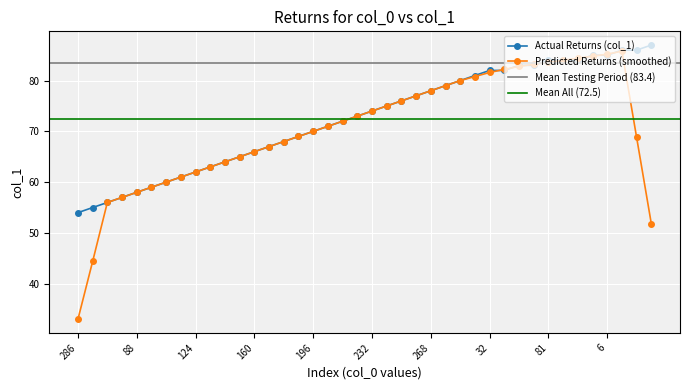

The value of Actual Returns (col_1) at 268 is 127.3. True or false?

False